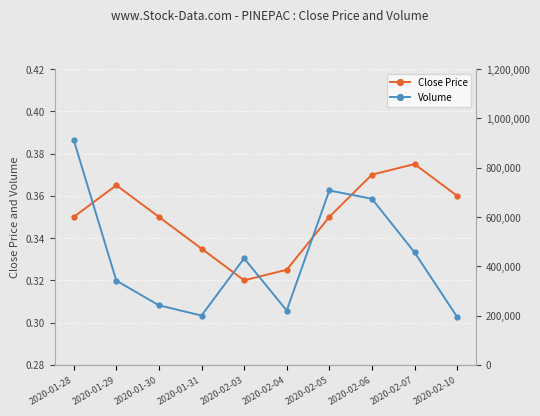

What position from the right is 2020-01-29?

9